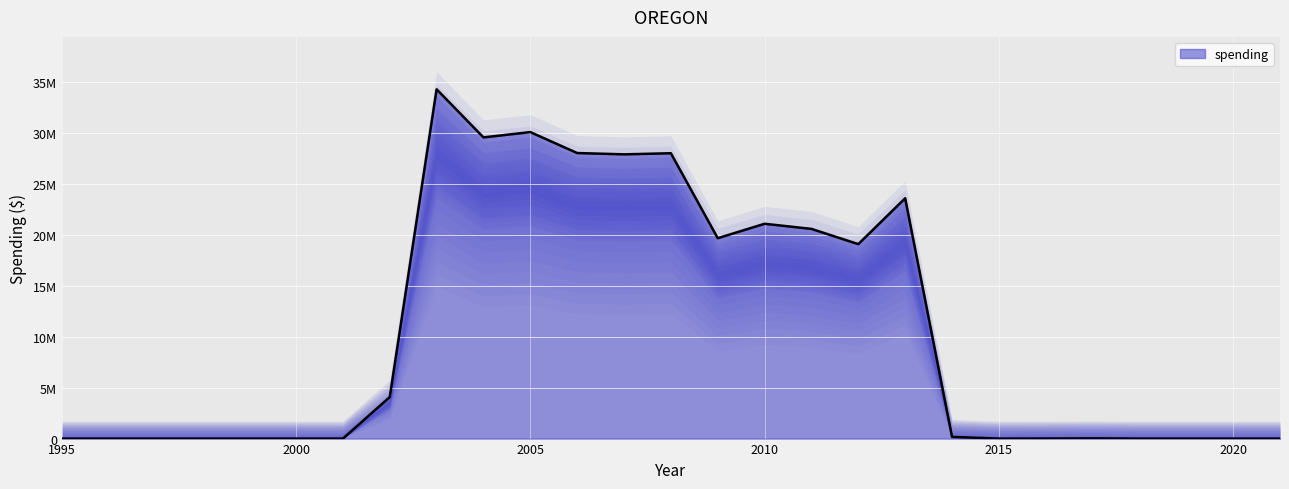

Count the number of categories in the chart.

27